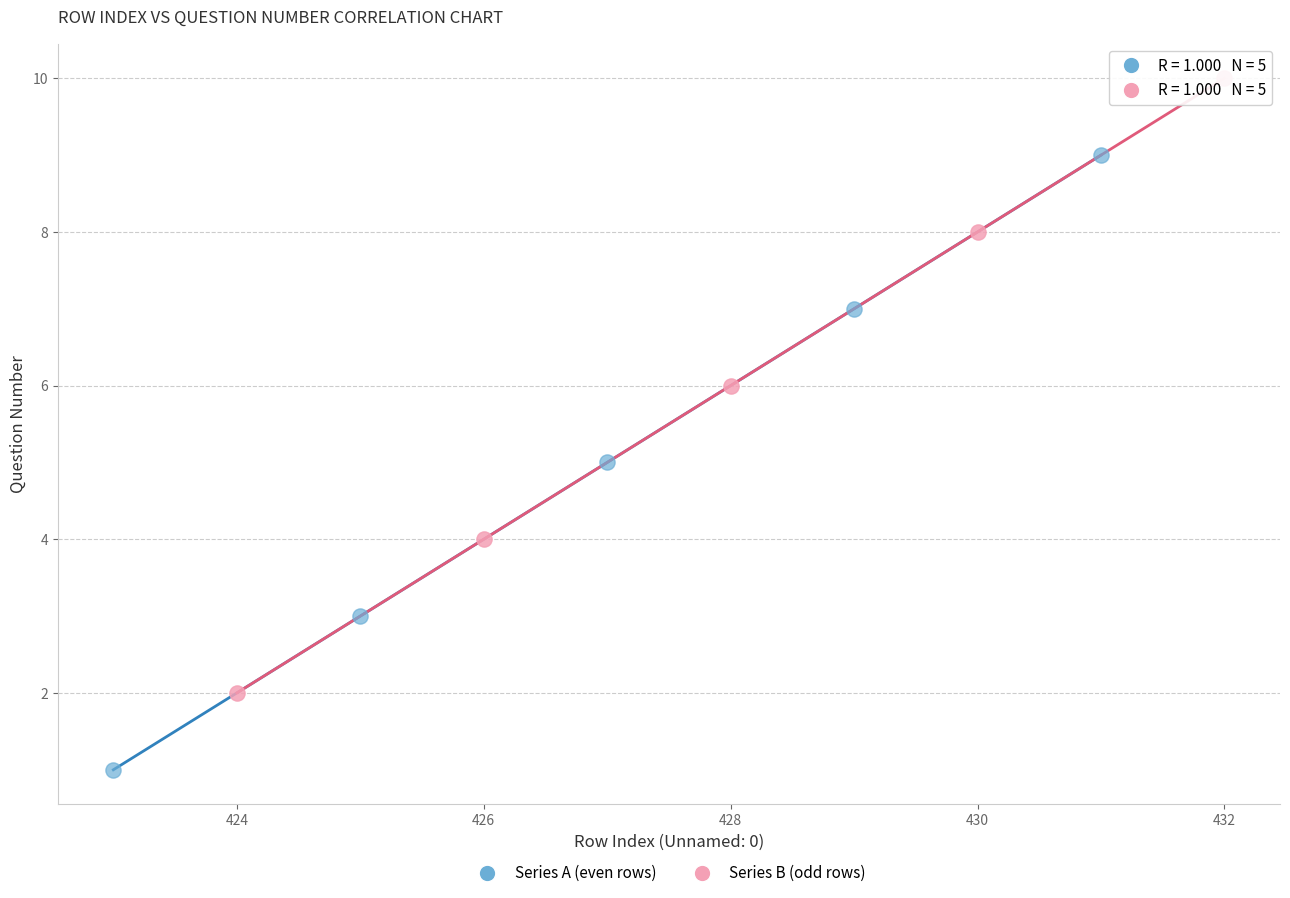

Which series contains the lowest Y value?

Series A (even rows)